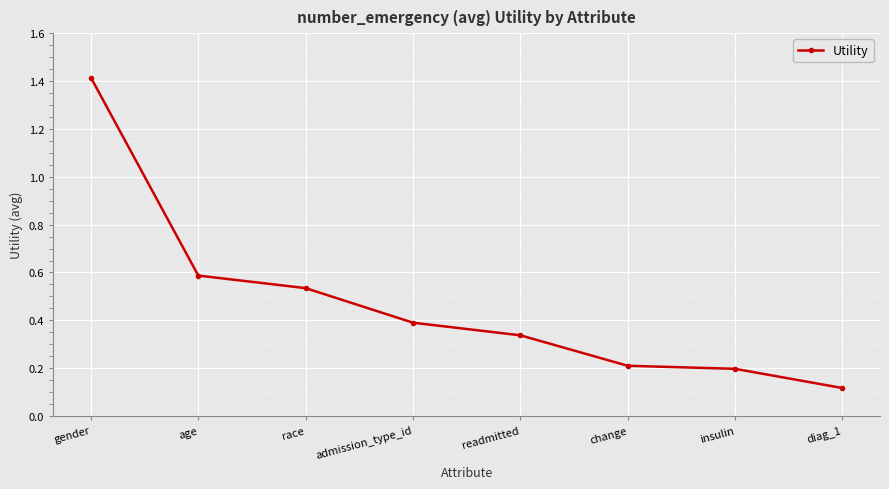

What is the maximum value shown in the chart?

1.4